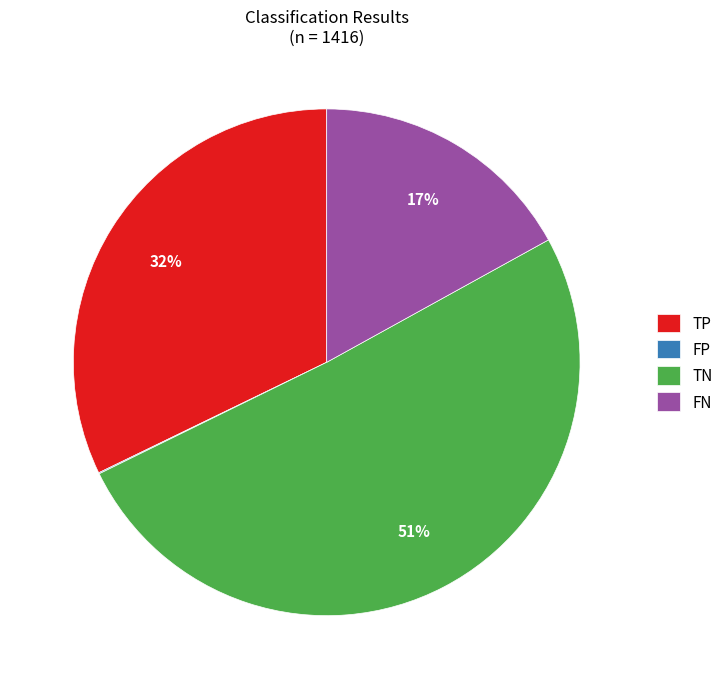

Is it true that FN is 29% of the pie?

False